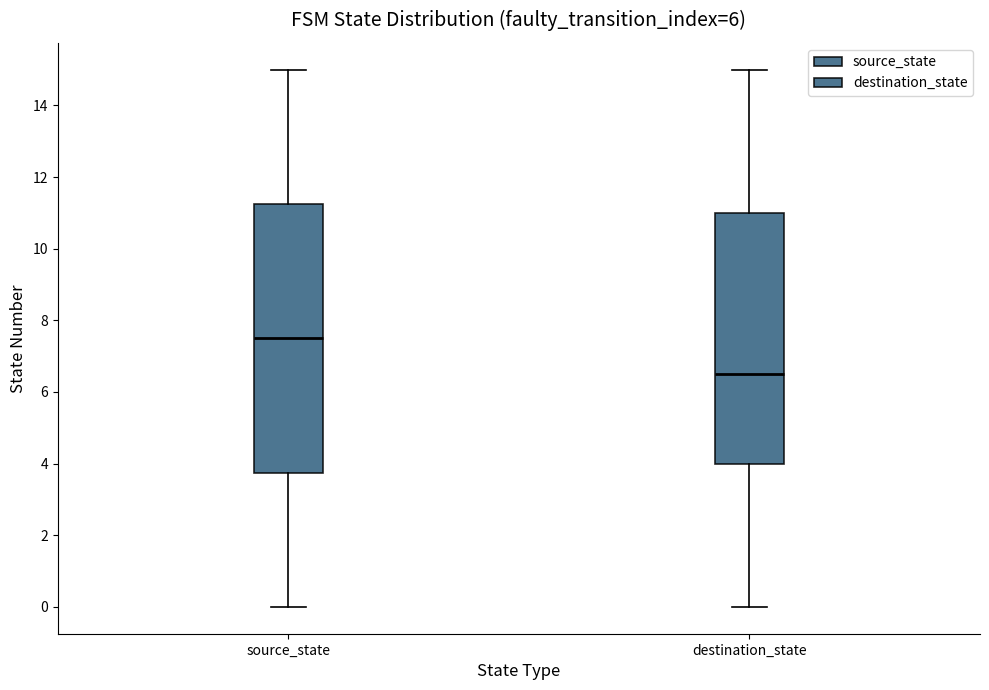

Reading left to right, transcribe this box plot: for each box, give where its median line is, the range the box spans, and where its two whiskers end, as read against the y-axis. The values are not printed on the chart, so give them approximately, as read against the axis.

source_state: median 7.6, box 3.8 to 11.2, whiskers 0.0 to 15.0
destination_state: median 6.6, box 4.0 to 11.0, whiskers 0.0 to 15.0